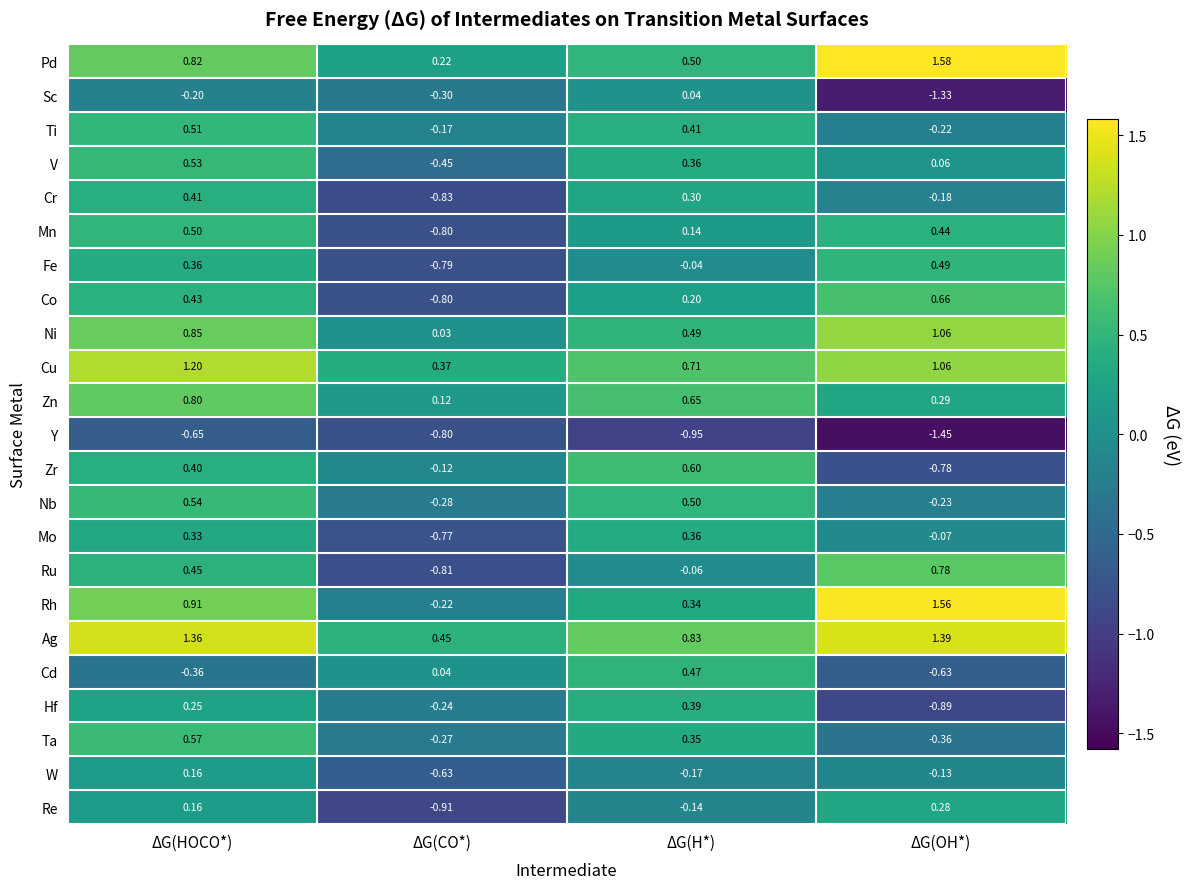

Count the number of data series in this chart.

23